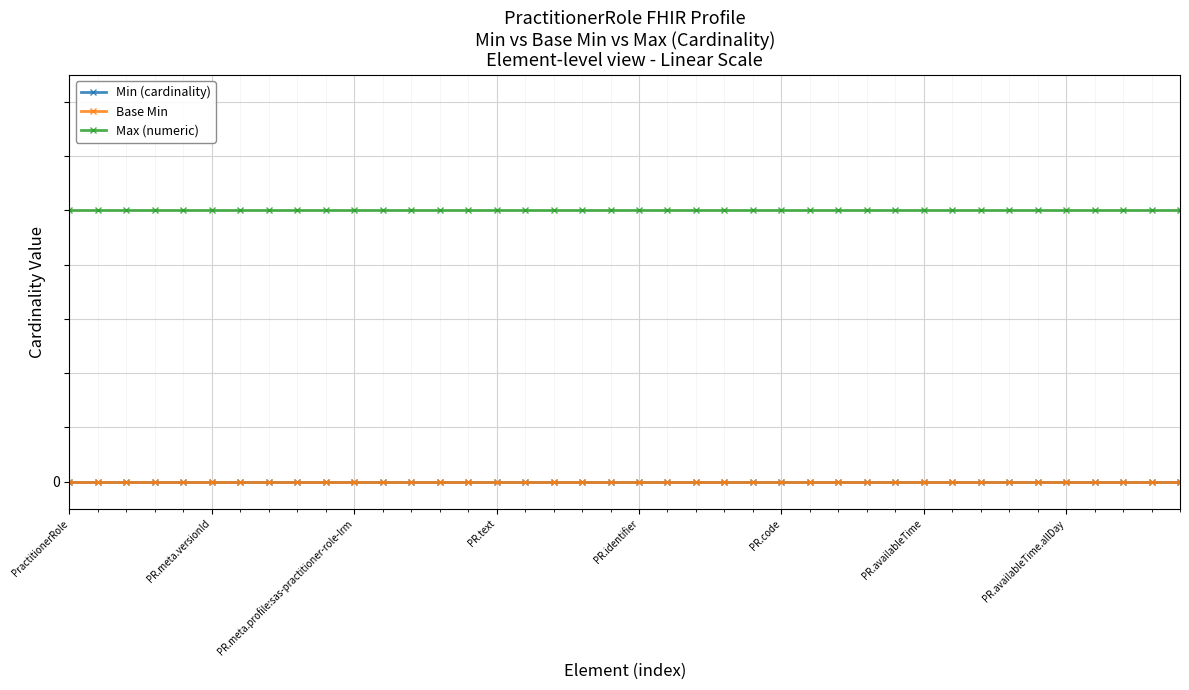

Does the chart have visible grid lines?

Yes